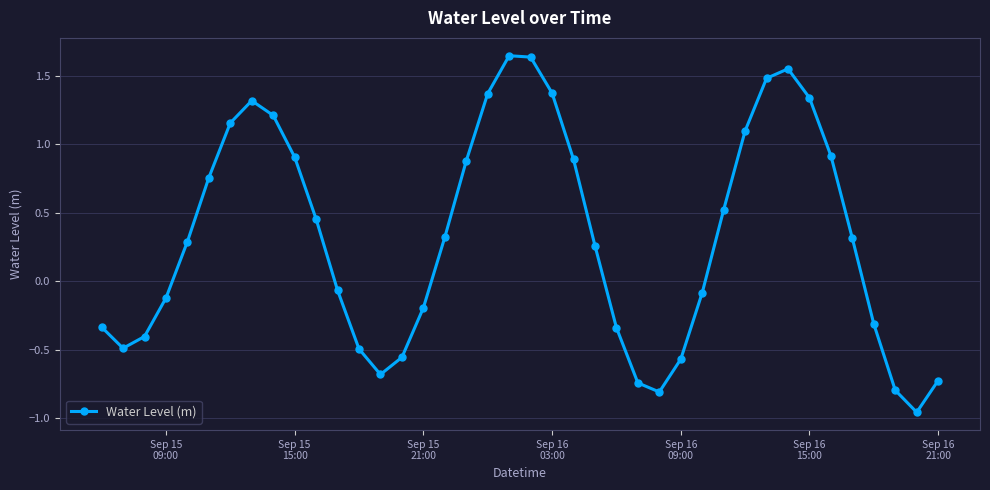

How many points are higher than both their immediate neighbors (excluding endpoints)?

3